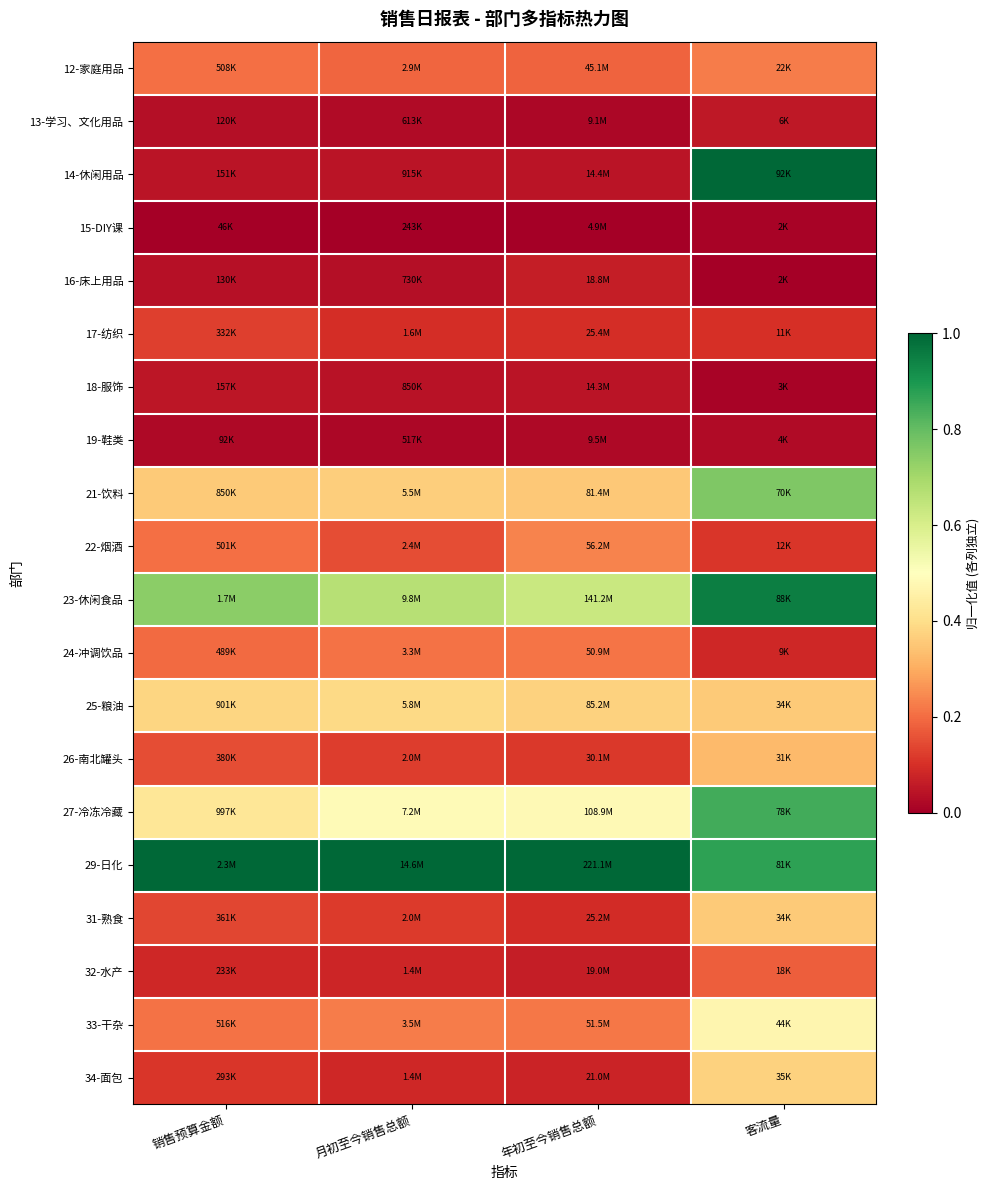

At how many categories does at least one series exceed 0?

4